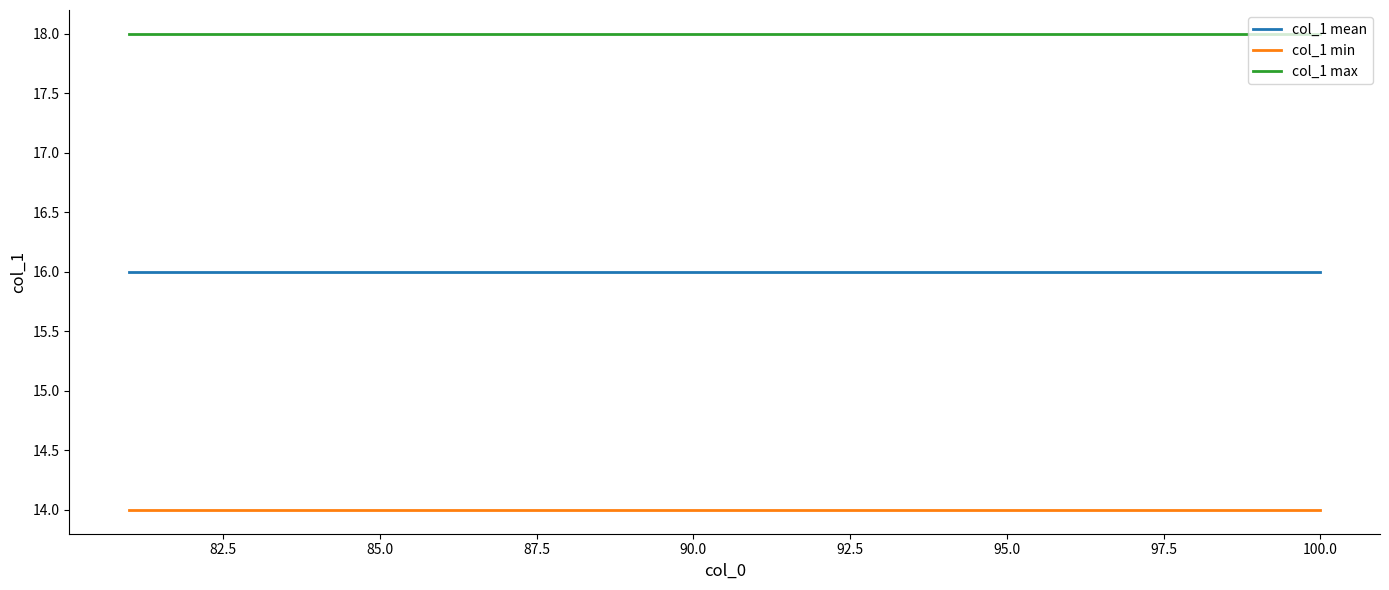

Which series has the largest total across all categories?

col_1 max